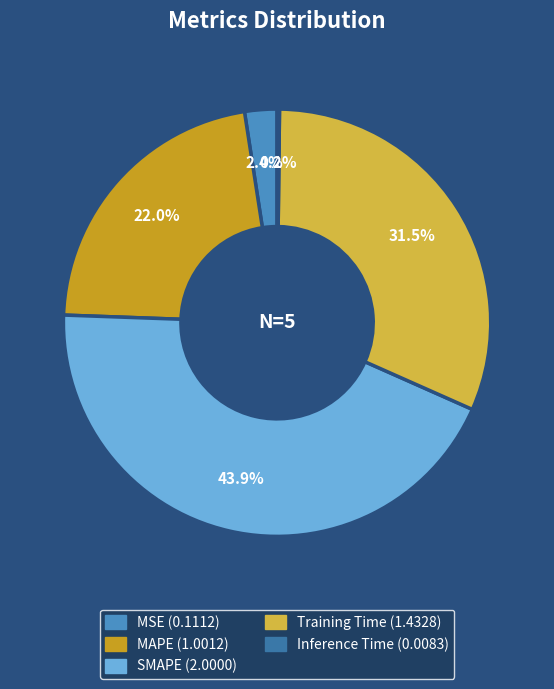

Is there a majority slice in this chart?

No